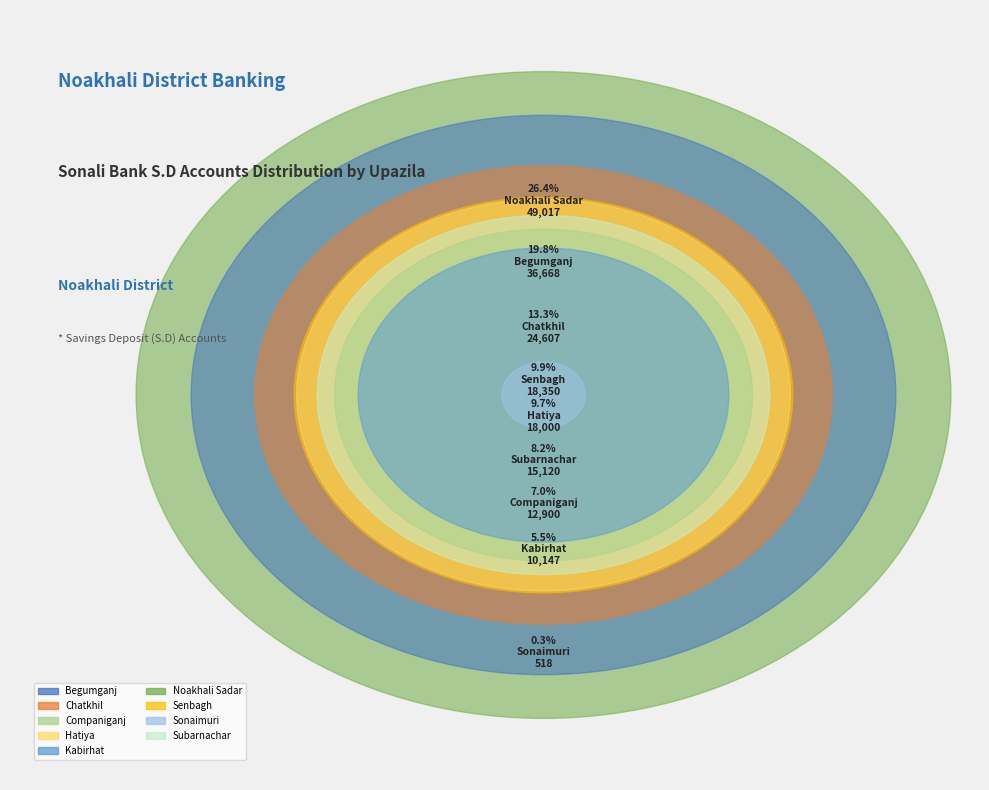

What is the spread (max minus min) of values at Noakhali Sadar?

30472